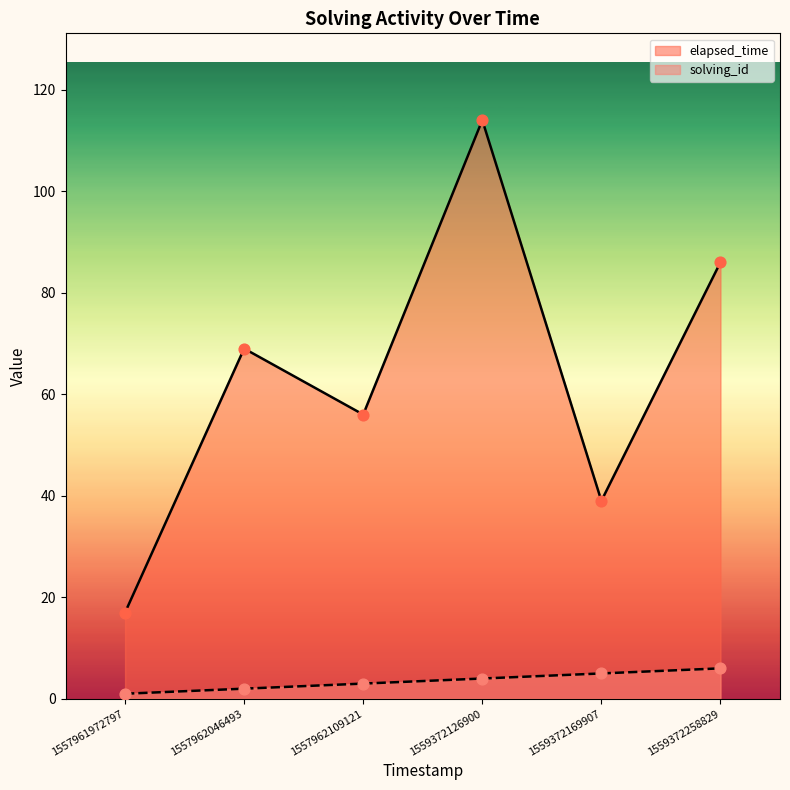

At how many categories does at least one series exceed 88?

1